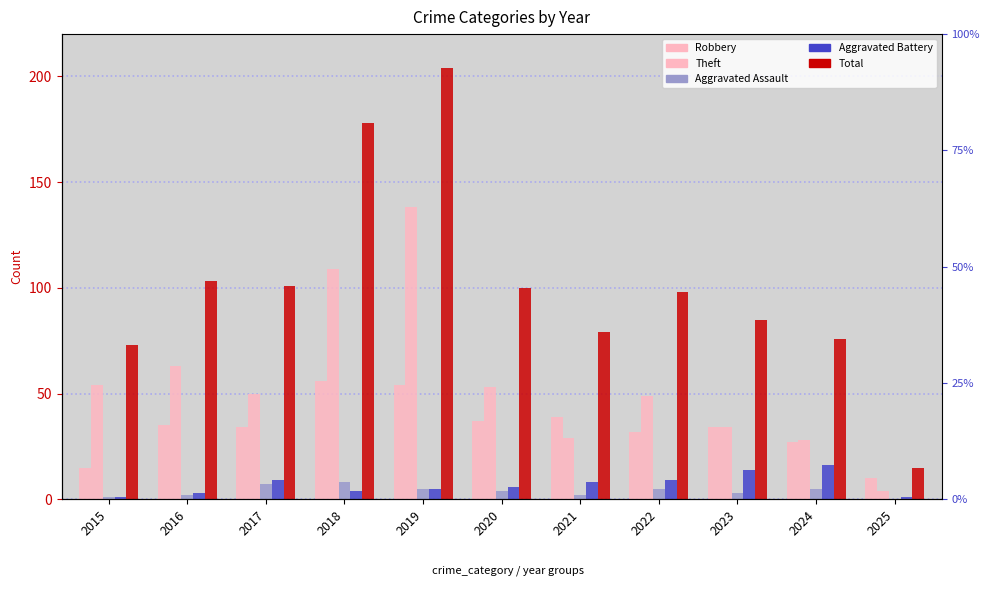

Reading left to right, what are all the values shown in this chart?

Robbery: 2015=15	2016=35	2017=34	2018=56	2019=54	2020=37	2021=39	2022=32	2023=34	2024=27	2025=10
Theft: 2015=54	2016=63	2017=50	2018=109	2019=138	2020=53	2021=29	2022=49	2023=34	2024=28	2025=4
Aggravated Assault: 2015=1	2016=2	2017=7	2018=8	2019=5	2020=4	2021=2	2022=5	2023=3	2024=5	2025=0
Aggravated Battery: 2015=1	2016=3	2017=9	2018=4	2019=5	2020=6	2021=8	2022=9	2023=14	2024=16	2025=1
Total: 2015=73	2016=103	2017=101	2018=178	2019=204	2020=100	2021=79	2022=98	2023=85	2024=76	2025=15